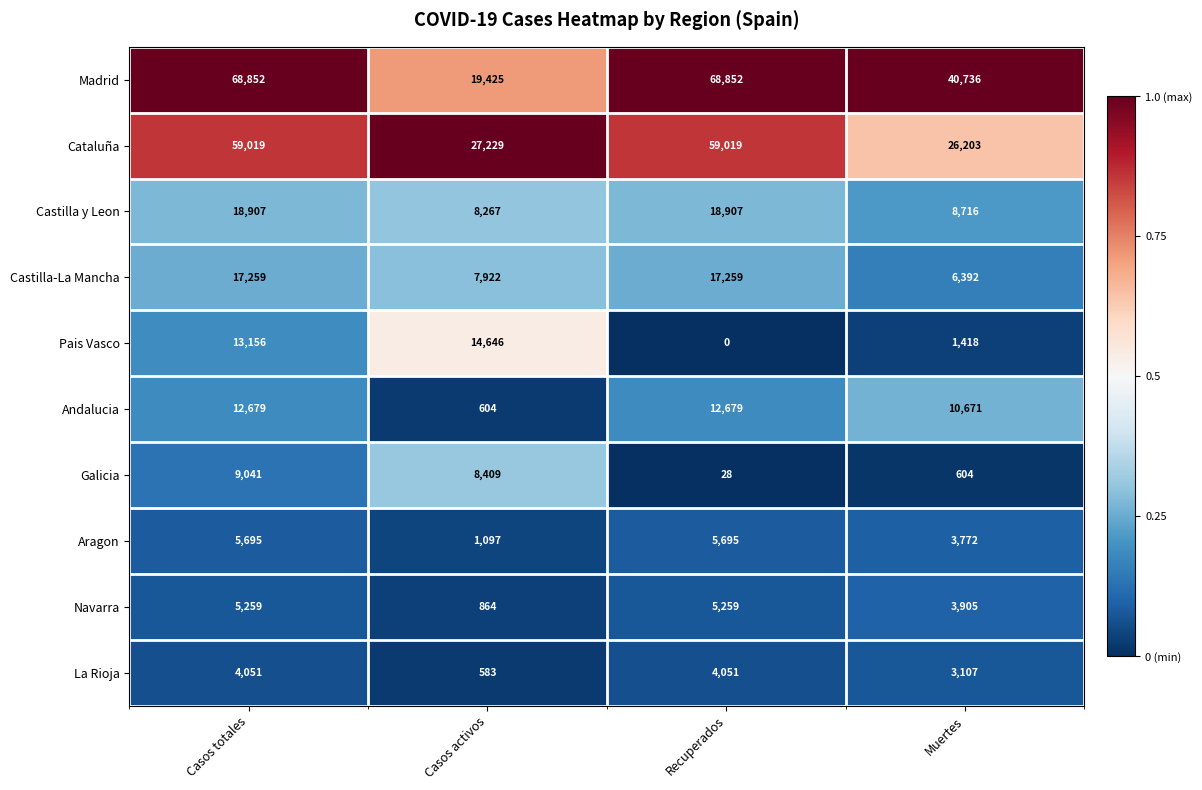

What is the total value across all series at Casos totales?

213918